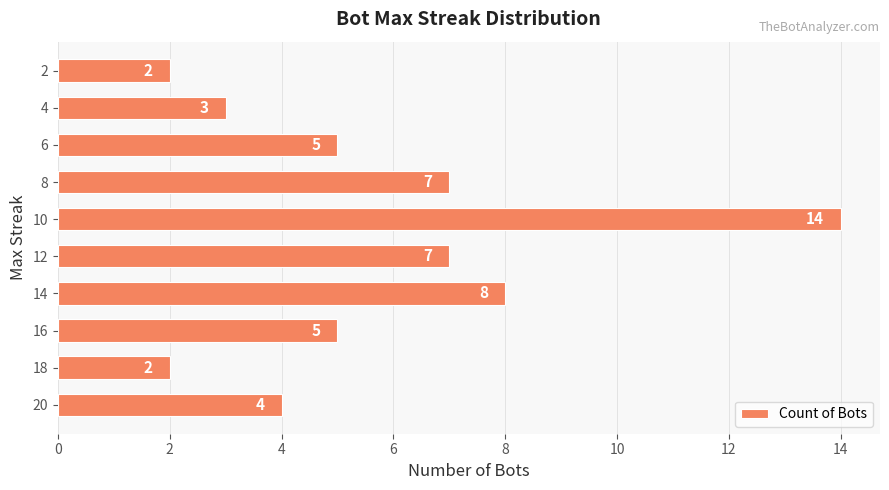

Is it true that the value at 10 is 14?

True